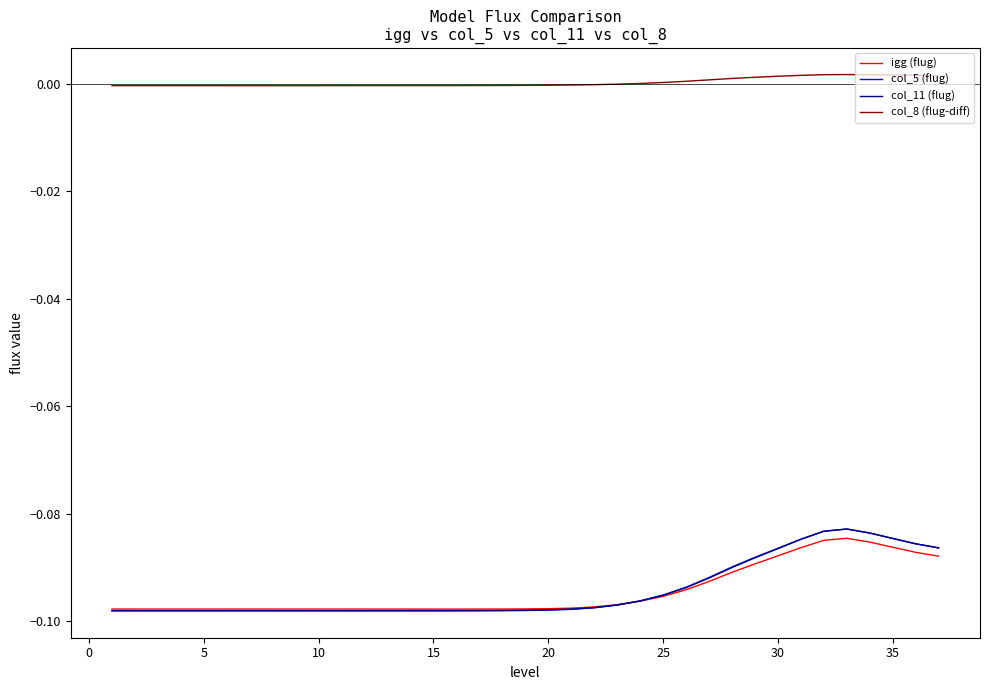

Which series has the largest range (max minus min)?

col_5 (flug)